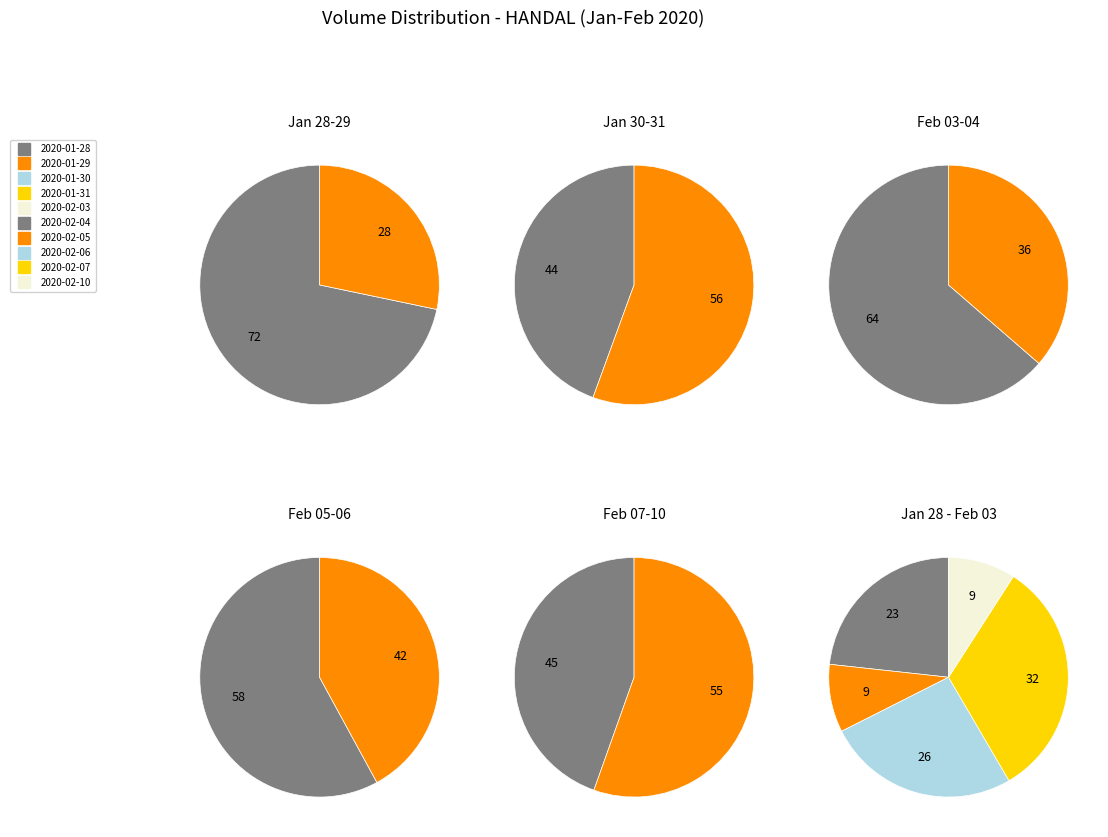

Does 2020-02-06 represent more than half of the total?

No